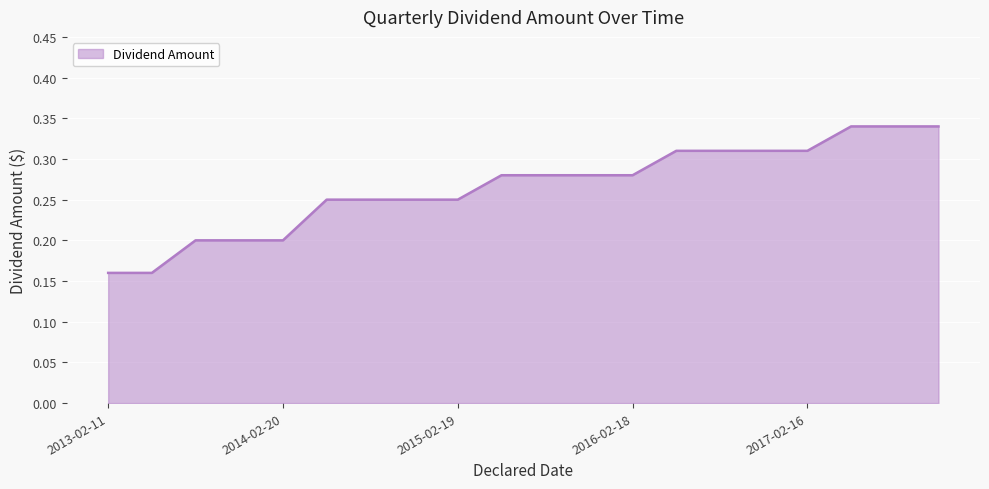

Reading left to right, what are all the values shown in this chart?

0.2	0.2	0.2	0.2	0.2	0.2	0.2	0.2	0.2	0.3	0.3	0.3	0.3	0.3	0.3	0.3	0.3	0.3	0.3	0.3